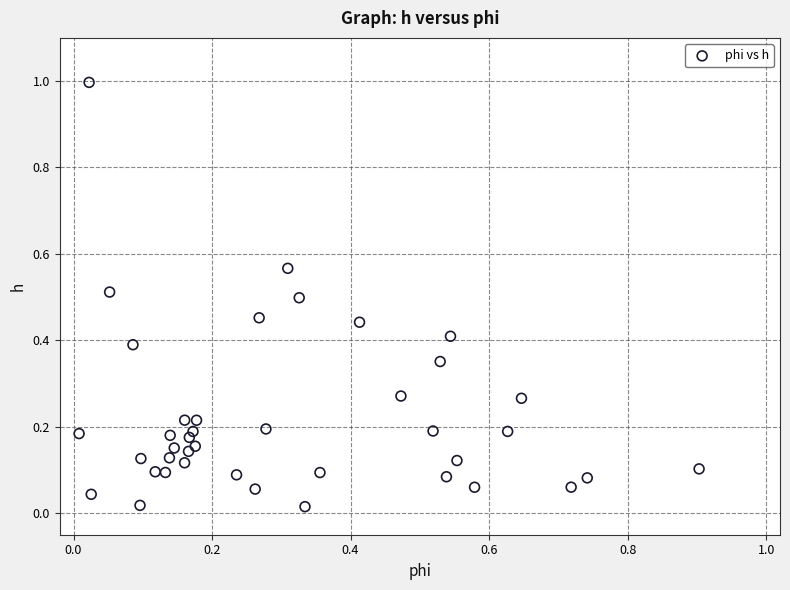

What is the range of X values (max minus min)?

0.9